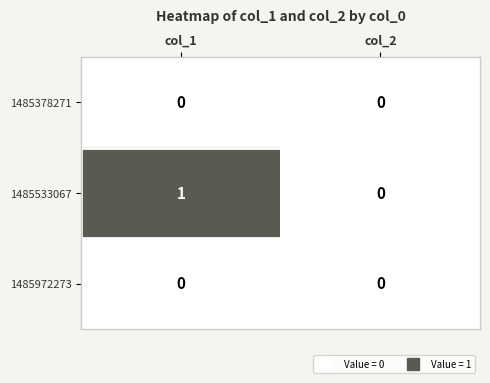

Which series has the largest total across all categories?

1485533067